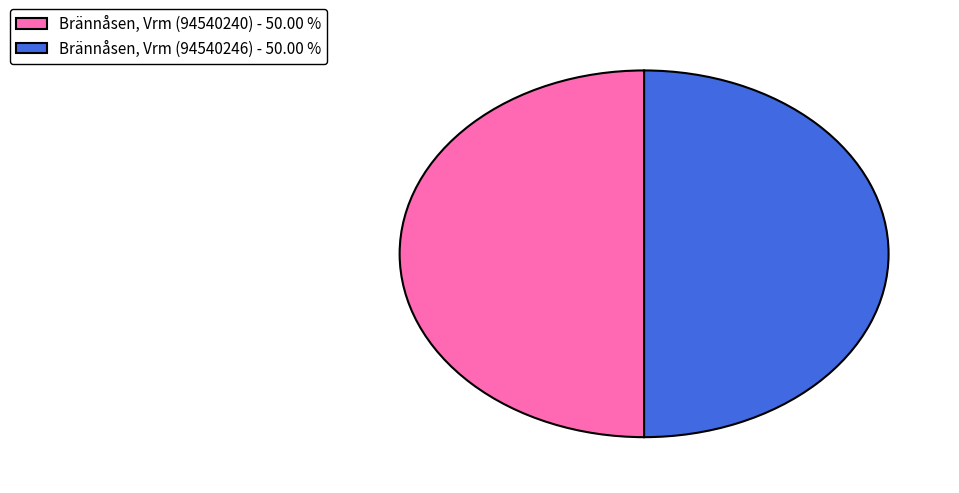

How many slices are in this pie chart?

2